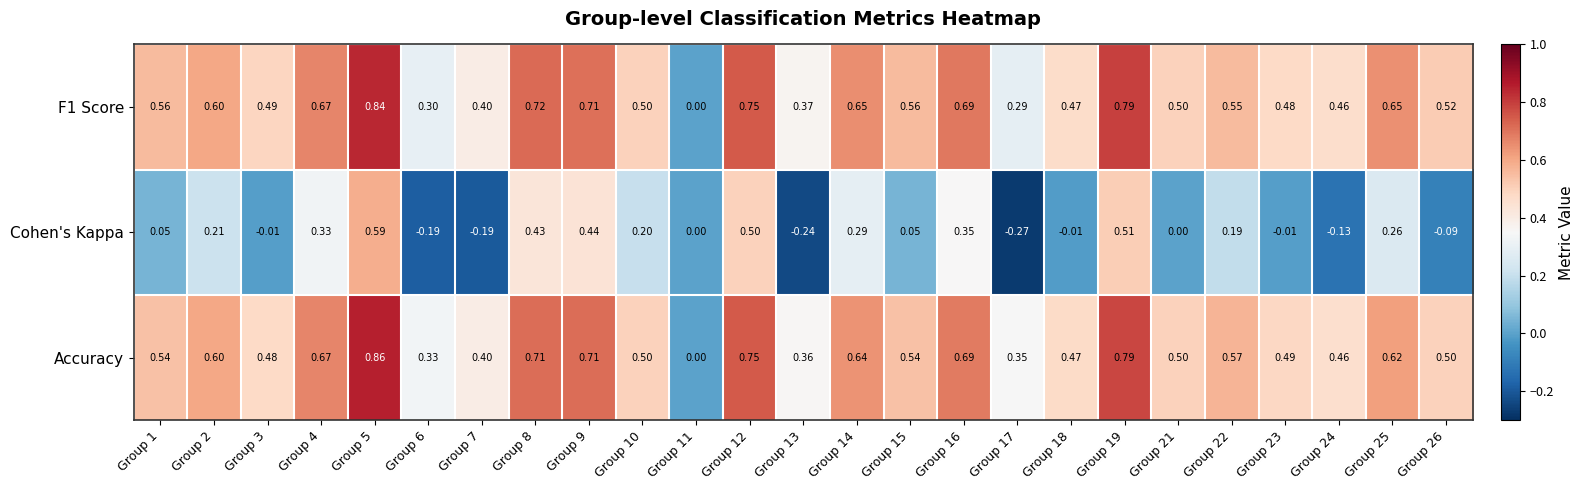

Which series has the largest total across all categories?

Accuracy